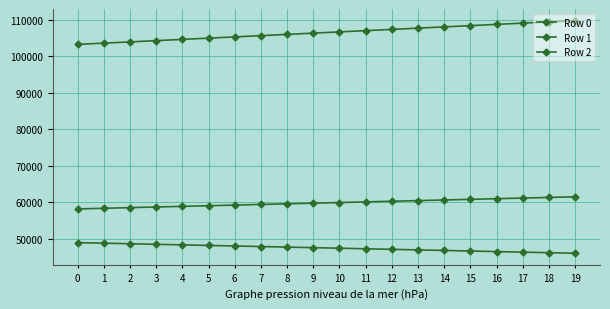

How many lines are shown in the chart?

3